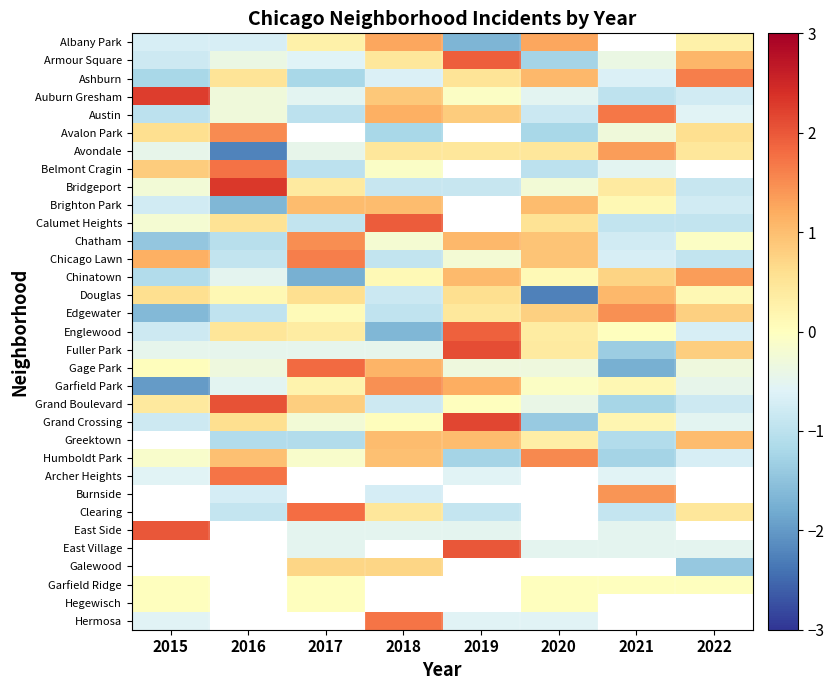

Is it true that Chinatown equals -1.7 at 2017?

True